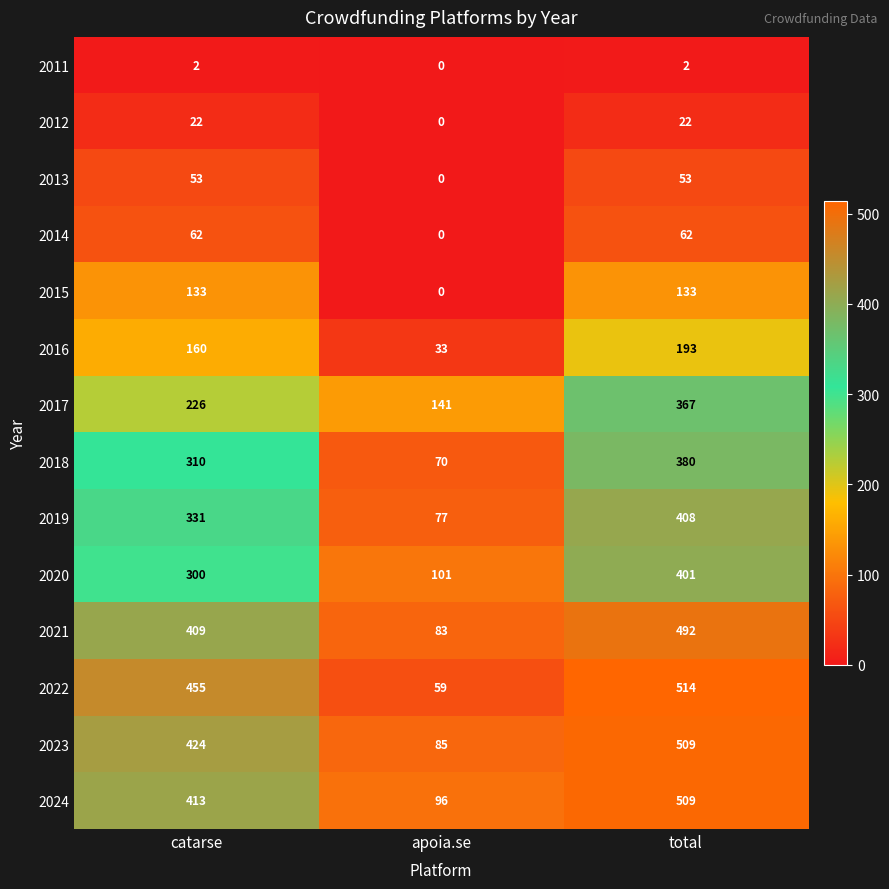

At which label is 2013 closest to 26?

apoia.se